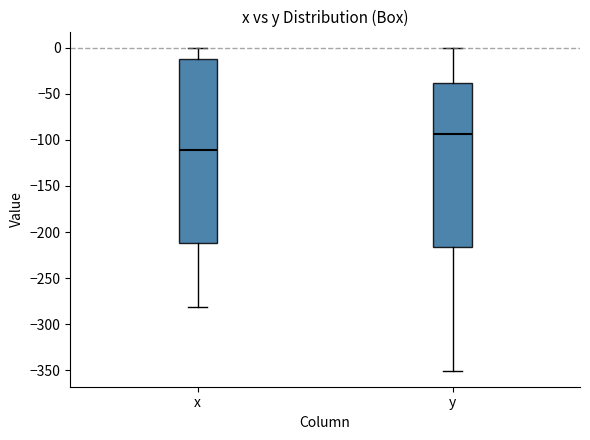

Reading left to right, read every box against the y-axis: the position of its median line, the range the box covers, and the ends of its whiskers. The values are not printed on the chart, so give them approximately, as read against the axis.

x: median -110, box -210 to -10, whiskers -280 to 0
y: median -95, box -215 to -40, whiskers -350 to 0